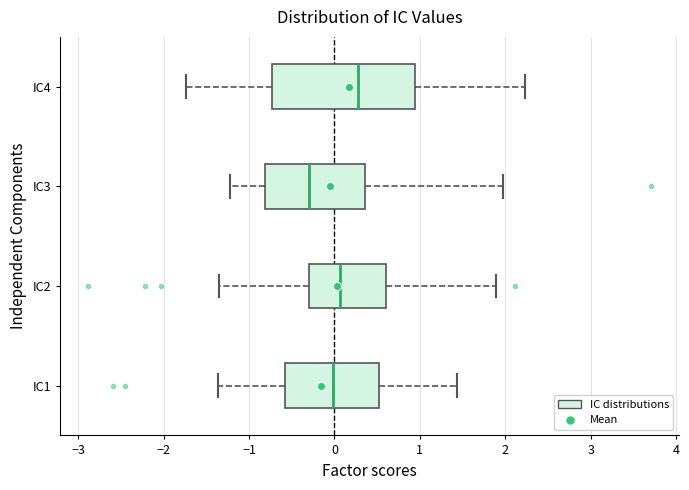

Which box is the widest, from its left edge to its right edge?

IC4